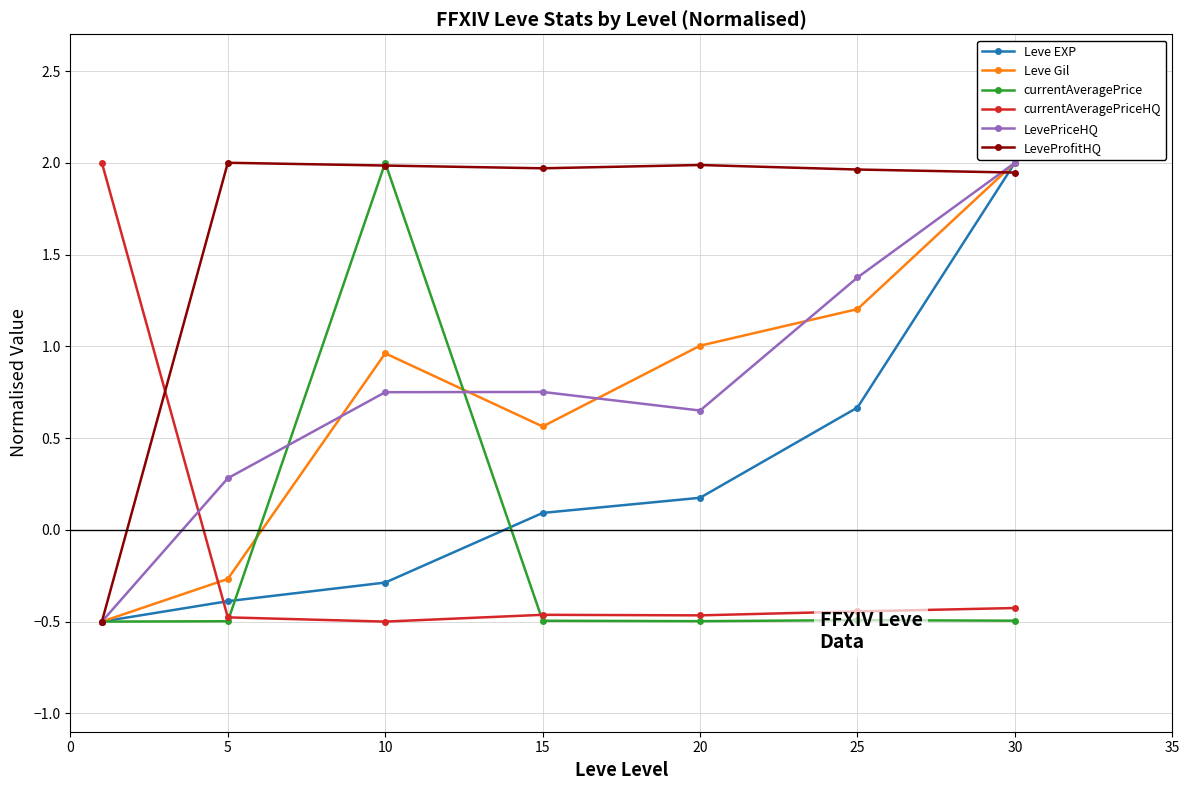

True or false: LeveProfitHQ has more than 0 interior local peaks.

True